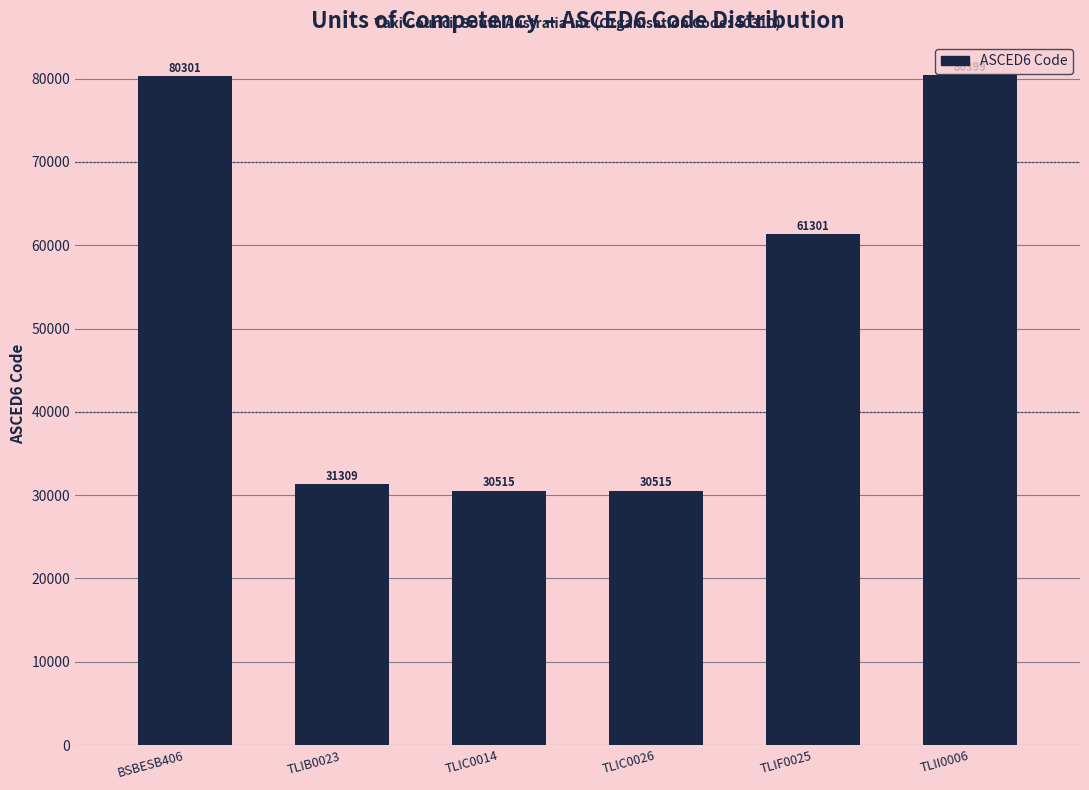

Reading left to right, extract all data points from this chart.

BSBESB406=80301	TLIB0023=31309	TLIC0014=30515	TLIC0026=30515	TLIF0025=61301	TLII0006=80399